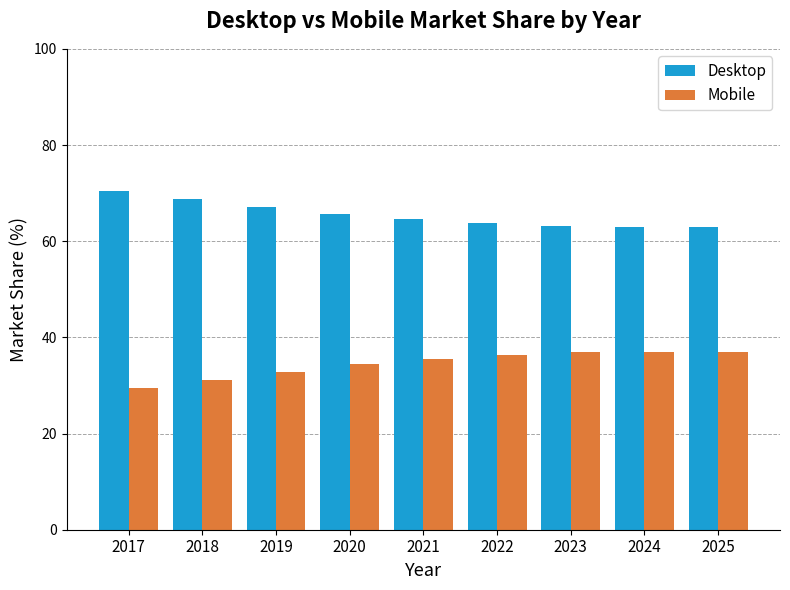

Rank the series at 2023 from lowest to highest value.

Mobile, Desktop